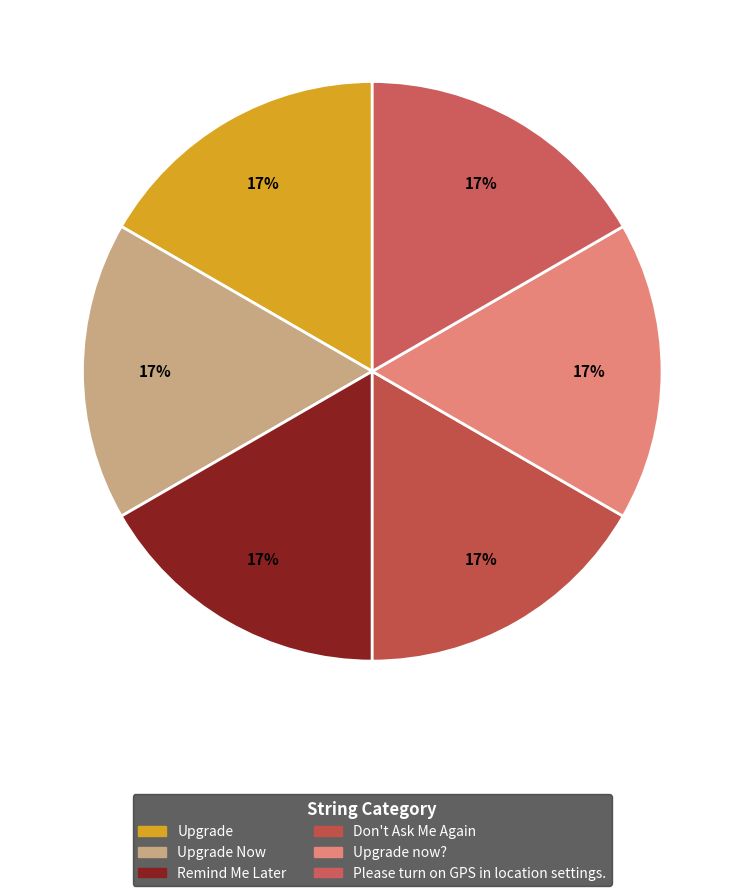

To the nearest percent, what is the average slice percentage?

17%